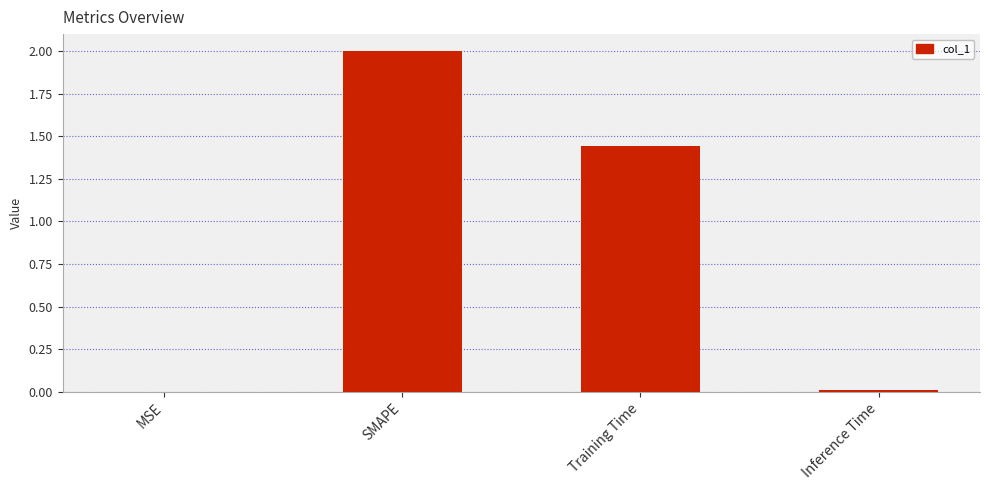

At which label is the value closest to 1?

Training Time